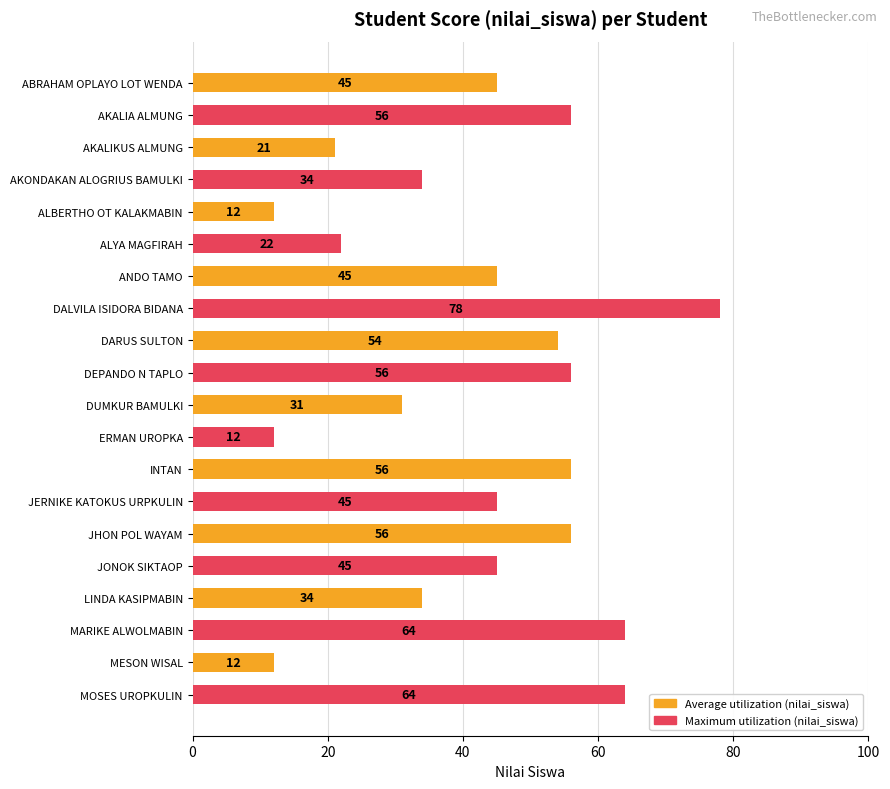

The value at AKONDAKAN ALOGRIUS BAMULKI is 34. True or false?

True